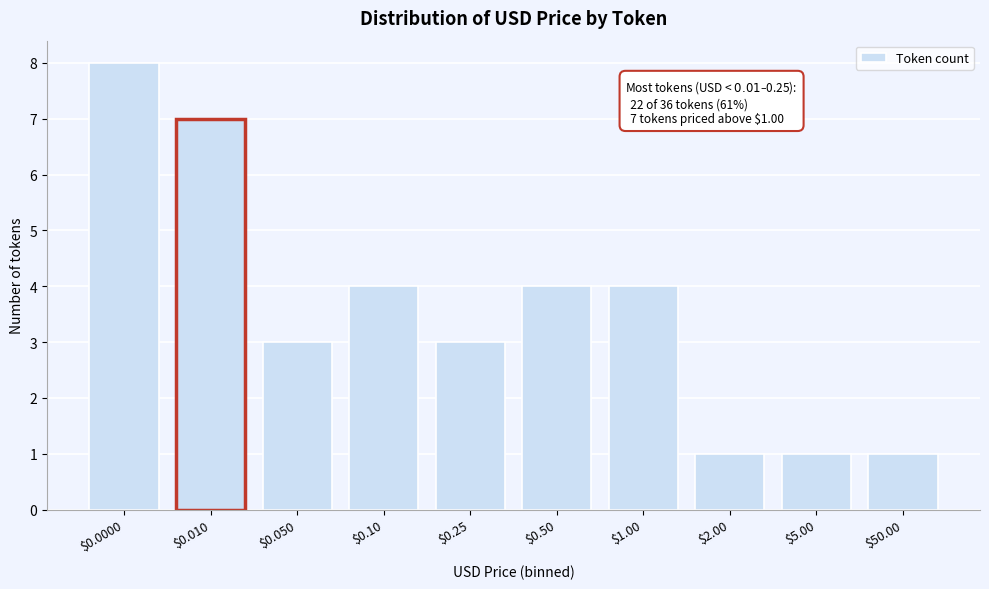

Reading left to right, transcribe all the data shown in this chart.

8	7	3	4	3	4	4	1	1	1